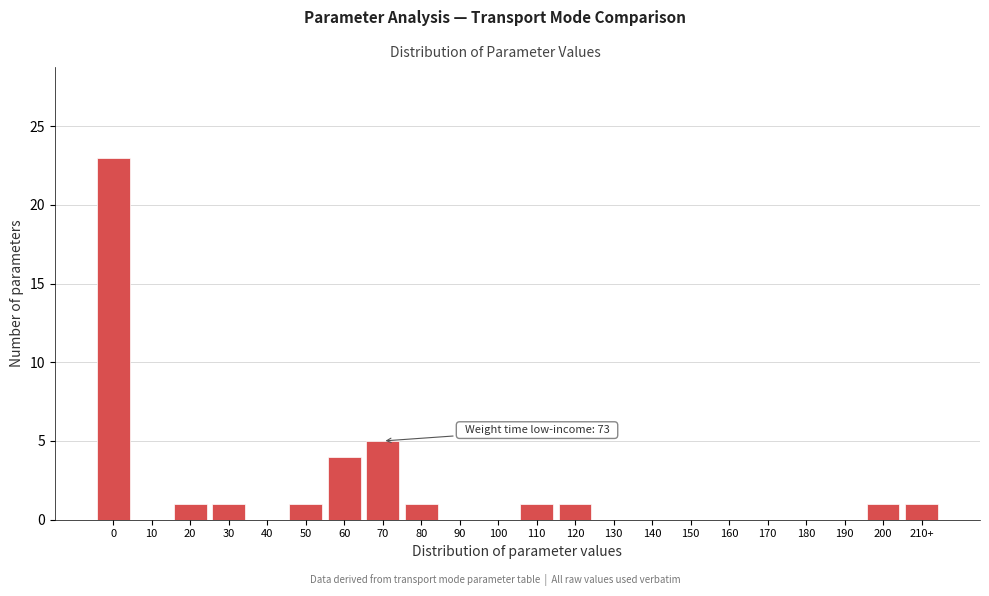

Reading left to right, extract all data points from this chart.

0=23	10=0	20=1	30=1	40=0	50=1	60=4	70=5	80=1	90=0	100=0	110=1	120=1	130=0	140=0	150=0	160=0	170=0	180=0	190=0	200=1	210+=1